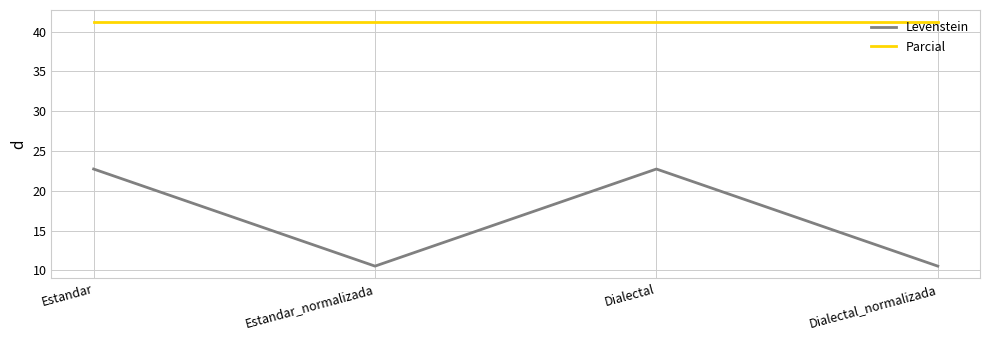

What is the spread (max minus min) of values at Dialectal_normalizada?

30.7